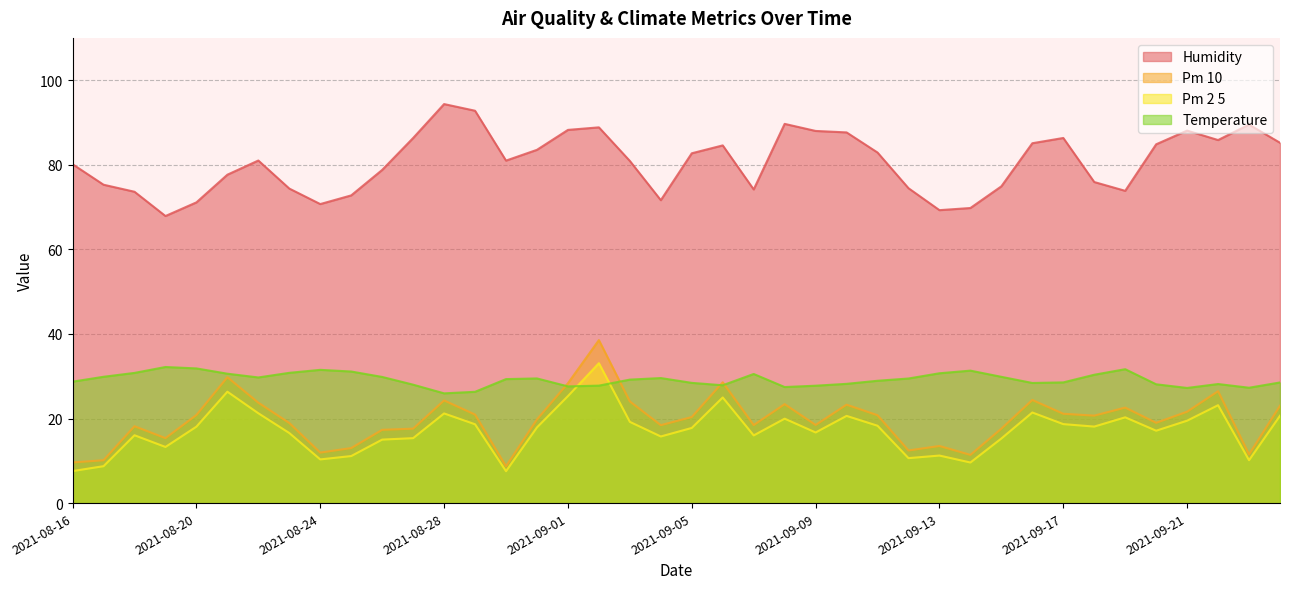

At which category does humidity reach its first local peak?

2021-08-22